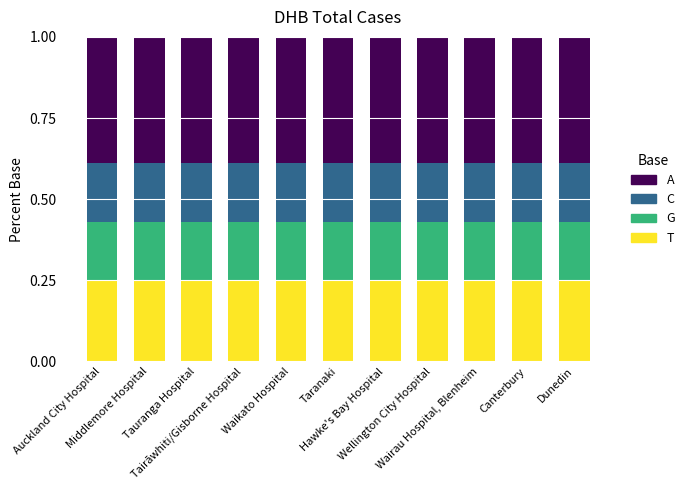

What is the minimum value for A?

0.4